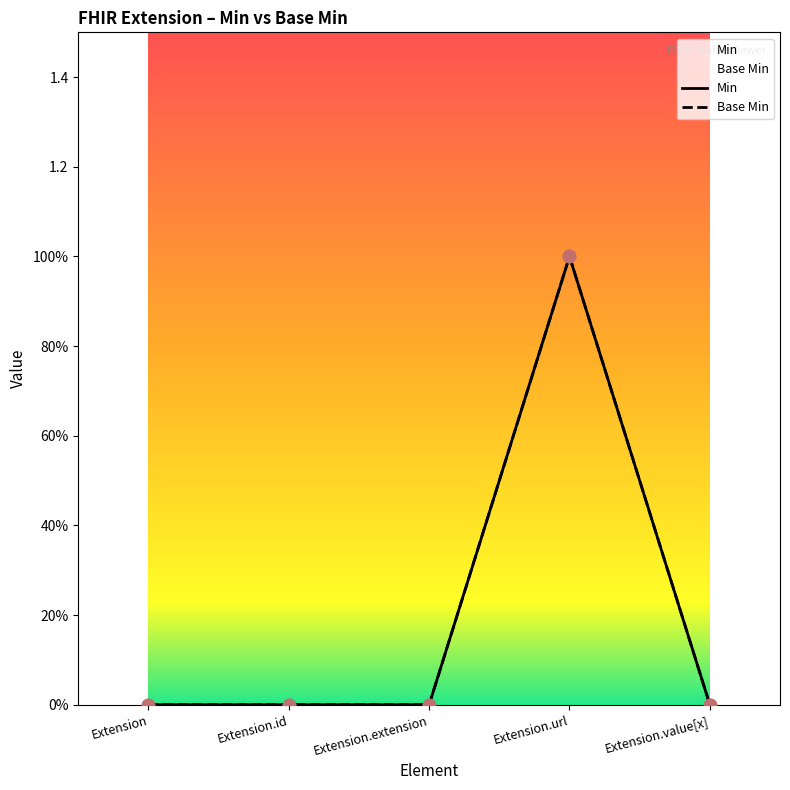

Which series has the largest Y range (max minus min)?

Min